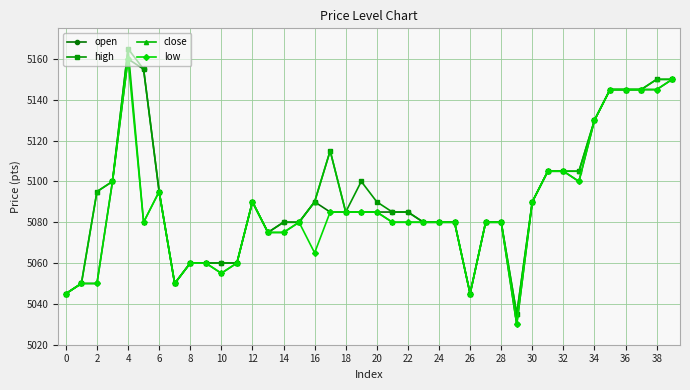

What is the lowest value of the high series?

5035